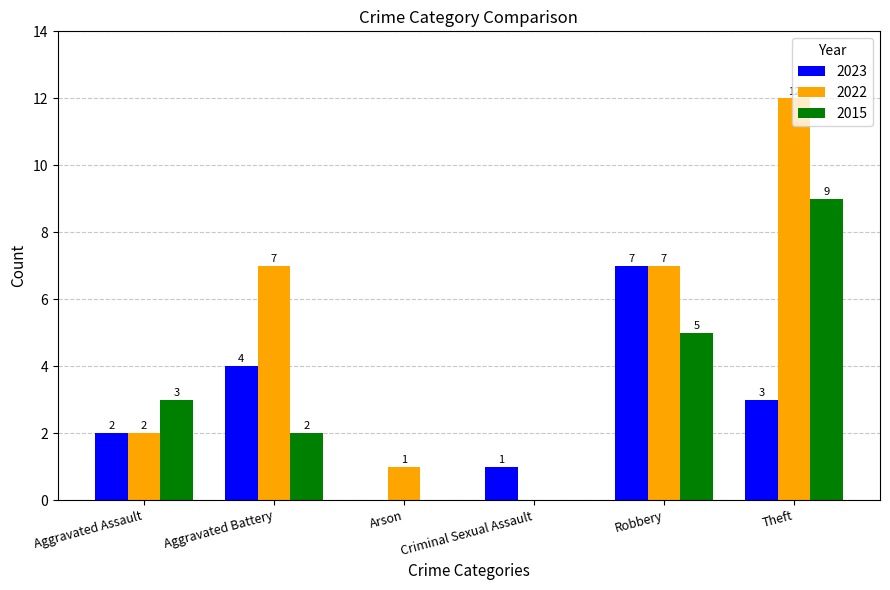

Is the value of 2015 at Criminal Sexual Assault greater than the value of 2023 at Theft?

No